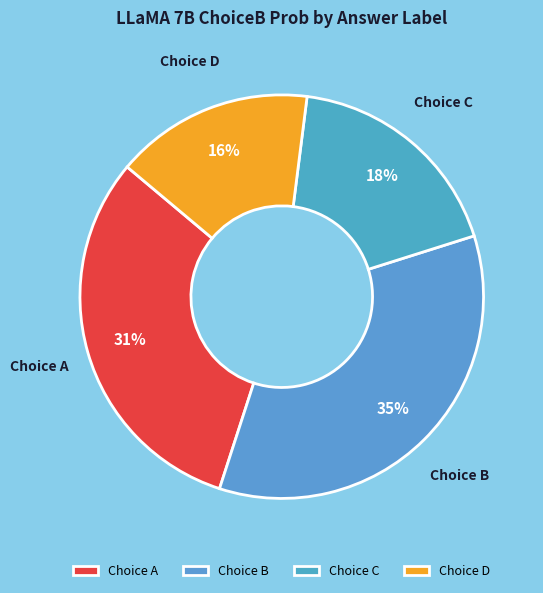

Which category has the biggest portion of the pie?

Choice B